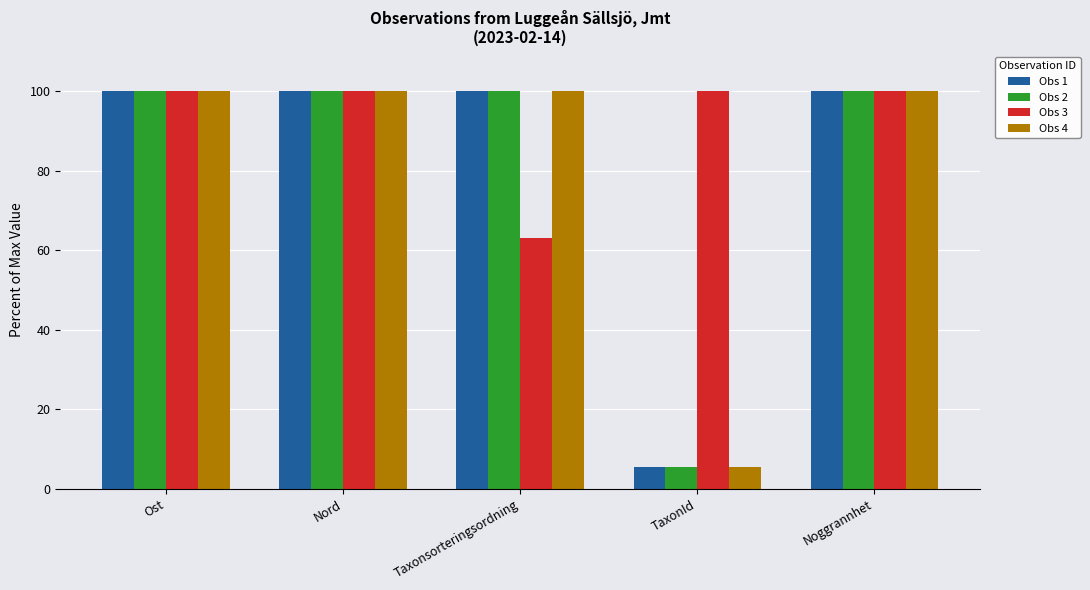

True or false: Obs 1 has a value of 100.0 at Taxonsorteringsordning.

True